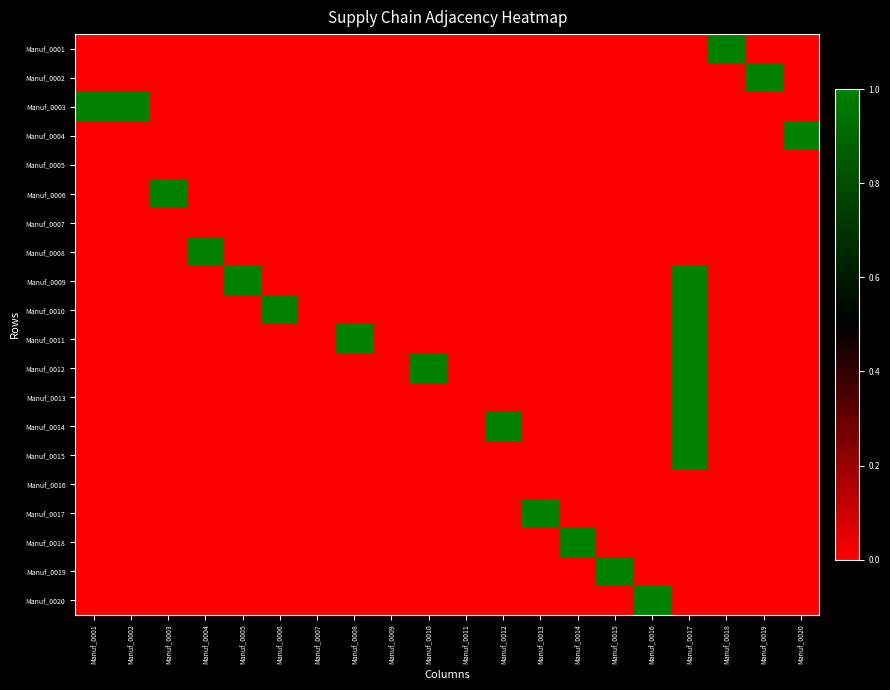

Reading left to right, extract all data points from this chart.

Manuf_0001: Manuf_0001=0	Manuf_0002=0	Manuf_0003=0	Manuf_0004=0	Manuf_0005=0	Manuf_0006=0	Manuf_0007=0	Manuf_0008=0	Manuf_0009=0	Manuf_0010=0	Manuf_0011=0	Manuf_0012=0	Manuf_0013=0	Manuf_0014=0	Manuf_0015=0	Manuf_0016=0	Manuf_0017=0	Manuf_0018=1	Manuf_0019=0	Manuf_0020=0
Manuf_0002: Manuf_0001=0	Manuf_0002=0	Manuf_0003=0	Manuf_0004=0	Manuf_0005=0	Manuf_0006=0	Manuf_0007=0	Manuf_0008=0	Manuf_0009=0	Manuf_0010=0	Manuf_0011=0	Manuf_0012=0	Manuf_0013=0	Manuf_0014=0	Manuf_0015=0	Manuf_0016=0	Manuf_0017=0	Manuf_0018=0	Manuf_0019=1	Manuf_0020=0
Manuf_0003: Manuf_0001=1	Manuf_0002=1	Manuf_0003=0	Manuf_0004=0	Manuf_0005=0	Manuf_0006=0	Manuf_0007=0	Manuf_0008=0	Manuf_0009=0	Manuf_0010=0	Manuf_0011=0	Manuf_0012=0	Manuf_0013=0	Manuf_0014=0	Manuf_0015=0	Manuf_0016=0	Manuf_0017=0	Manuf_0018=0	Manuf_0019=0	Manuf_0020=0
Manuf_0004: Manuf_0001=0	Manuf_0002=0	Manuf_0003=0	Manuf_0004=0	Manuf_0005=0	Manuf_0006=0	Manuf_0007=0	Manuf_0008=0	Manuf_0009=0	Manuf_0010=0	Manuf_0011=0	Manuf_0012=0	Manuf_0013=0	Manuf_0014=0	Manuf_0015=0	Manuf_0016=0	Manuf_0017=0	Manuf_0018=0	Manuf_0019=0	Manuf_0020=1
Manuf_0005: Manuf_0001=0	Manuf_0002=0	Manuf_0003=0	Manuf_0004=0	Manuf_0005=0	Manuf_0006=0	Manuf_0007=0	Manuf_0008=0	Manuf_0009=0	Manuf_0010=0	Manuf_0011=0	Manuf_0012=0	Manuf_0013=0	Manuf_0014=0	Manuf_0015=0	Manuf_0016=0	Manuf_0017=0	Manuf_0018=0	Manuf_0019=0	Manuf_0020=0
Manuf_0006: Manuf_0001=0	Manuf_0002=0	Manuf_0003=1	Manuf_0004=0	Manuf_0005=0	Manuf_0006=0	Manuf_0007=0	Manuf_0008=0	Manuf_0009=0	Manuf_0010=0	Manuf_0011=0	Manuf_0012=0	Manuf_0013=0	Manuf_0014=0	Manuf_0015=0	Manuf_0016=0	Manuf_0017=0	Manuf_0018=0	Manuf_0019=0	Manuf_0020=0
Manuf_0007: Manuf_0001=0	Manuf_0002=0	Manuf_0003=0	Manuf_0004=0	Manuf_0005=0	Manuf_0006=0	Manuf_0007=0	Manuf_0008=0	Manuf_0009=0	Manuf_0010=0	Manuf_0011=0	Manuf_0012=0	Manuf_0013=0	Manuf_0014=0	Manuf_0015=0	Manuf_0016=0	Manuf_0017=0	Manuf_0018=0	Manuf_0019=0	Manuf_0020=0
Manuf_0008: Manuf_0001=0	Manuf_0002=0	Manuf_0003=0	Manuf_0004=1	Manuf_0005=0	Manuf_0006=0	Manuf_0007=0	Manuf_0008=0	Manuf_0009=0	Manuf_0010=0	Manuf_0011=0	Manuf_0012=0	Manuf_0013=0	Manuf_0014=0	Manuf_0015=0	Manuf_0016=0	Manuf_0017=0	Manuf_0018=0	Manuf_0019=0	Manuf_0020=0
Manuf_0009: Manuf_0001=0	Manuf_0002=0	Manuf_0003=0	Manuf_0004=0	Manuf_0005=1	Manuf_0006=0	Manuf_0007=0	Manuf_0008=0	Manuf_0009=0	Manuf_0010=0	Manuf_0011=0	Manuf_0012=0	Manuf_0013=0	Manuf_0014=0	Manuf_0015=0	Manuf_0016=0	Manuf_0017=1	Manuf_0018=0	Manuf_0019=0	Manuf_0020=0
Manuf_0010: Manuf_0001=0	Manuf_0002=0	Manuf_0003=0	Manuf_0004=0	Manuf_0005=0	Manuf_0006=1	Manuf_0007=0	Manuf_0008=0	Manuf_0009=0	Manuf_0010=0	Manuf_0011=0	Manuf_0012=0	Manuf_0013=0	Manuf_0014=0	Manuf_0015=0	Manuf_0016=0	Manuf_0017=1	Manuf_0018=0	Manuf_0019=0	Manuf_0020=0
Manuf_0011: Manuf_0001=0	Manuf_0002=0	Manuf_0003=0	Manuf_0004=0	Manuf_0005=0	Manuf_0006=0	Manuf_0007=0	Manuf_0008=1	Manuf_0009=0	Manuf_0010=0	Manuf_0011=0	Manuf_0012=0	Manuf_0013=0	Manuf_0014=0	Manuf_0015=0	Manuf_0016=0	Manuf_0017=1	Manuf_0018=0	Manuf_0019=0	Manuf_0020=0
Manuf_0012: Manuf_0001=0	Manuf_0002=0	Manuf_0003=0	Manuf_0004=0	Manuf_0005=0	Manuf_0006=0	Manuf_0007=0	Manuf_0008=0	Manuf_0009=0	Manuf_0010=1	Manuf_0011=0	Manuf_0012=0	Manuf_0013=0	Manuf_0014=0	Manuf_0015=0	Manuf_0016=0	Manuf_0017=1	Manuf_0018=0	Manuf_0019=0	Manuf_0020=0
Manuf_0013: Manuf_0001=0	Manuf_0002=0	Manuf_0003=0	Manuf_0004=0	Manuf_0005=0	Manuf_0006=0	Manuf_0007=0	Manuf_0008=0	Manuf_0009=0	Manuf_0010=0	Manuf_0011=0	Manuf_0012=0	Manuf_0013=0	Manuf_0014=0	Manuf_0015=0	Manuf_0016=0	Manuf_0017=1	Manuf_0018=0	Manuf_0019=0	Manuf_0020=0
Manuf_0014: Manuf_0001=0	Manuf_0002=0	Manuf_0003=0	Manuf_0004=0	Manuf_0005=0	Manuf_0006=0	Manuf_0007=0	Manuf_0008=0	Manuf_0009=0	Manuf_0010=0	Manuf_0011=0	Manuf_0012=1	Manuf_0013=0	Manuf_0014=0	Manuf_0015=0	Manuf_0016=0	Manuf_0017=1	Manuf_0018=0	Manuf_0019=0	Manuf_0020=0
Manuf_0015: Manuf_0001=0	Manuf_0002=0	Manuf_0003=0	Manuf_0004=0	Manuf_0005=0	Manuf_0006=0	Manuf_0007=0	Manuf_0008=0	Manuf_0009=0	Manuf_0010=0	Manuf_0011=0	Manuf_0012=0	Manuf_0013=0	Manuf_0014=0	Manuf_0015=0	Manuf_0016=0	Manuf_0017=1	Manuf_0018=0	Manuf_0019=0	Manuf_0020=0
Manuf_0016: Manuf_0001=0	Manuf_0002=0	Manuf_0003=0	Manuf_0004=0	Manuf_0005=0	Manuf_0006=0	Manuf_0007=0	Manuf_0008=0	Manuf_0009=0	Manuf_0010=0	Manuf_0011=0	Manuf_0012=0	Manuf_0013=0	Manuf_0014=0	Manuf_0015=0	Manuf_0016=0	Manuf_0017=0	Manuf_0018=0	Manuf_0019=0	Manuf_0020=0
Manuf_0017: Manuf_0001=0	Manuf_0002=0	Manuf_0003=0	Manuf_0004=0	Manuf_0005=0	Manuf_0006=0	Manuf_0007=0	Manuf_0008=0	Manuf_0009=0	Manuf_0010=0	Manuf_0011=0	Manuf_0012=0	Manuf_0013=1	Manuf_0014=0	Manuf_0015=0	Manuf_0016=0	Manuf_0017=0	Manuf_0018=0	Manuf_0019=0	Manuf_0020=0
Manuf_0018: Manuf_0001=0	Manuf_0002=0	Manuf_0003=0	Manuf_0004=0	Manuf_0005=0	Manuf_0006=0	Manuf_0007=0	Manuf_0008=0	Manuf_0009=0	Manuf_0010=0	Manuf_0011=0	Manuf_0012=0	Manuf_0013=0	Manuf_0014=1	Manuf_0015=0	Manuf_0016=0	Manuf_0017=0	Manuf_0018=0	Manuf_0019=0	Manuf_0020=0
Manuf_0019: Manuf_0001=0	Manuf_0002=0	Manuf_0003=0	Manuf_0004=0	Manuf_0005=0	Manuf_0006=0	Manuf_0007=0	Manuf_0008=0	Manuf_0009=0	Manuf_0010=0	Manuf_0011=0	Manuf_0012=0	Manuf_0013=0	Manuf_0014=0	Manuf_0015=1	Manuf_0016=0	Manuf_0017=0	Manuf_0018=0	Manuf_0019=0	Manuf_0020=0
Manuf_0020: Manuf_0001=0	Manuf_0002=0	Manuf_0003=0	Manuf_0004=0	Manuf_0005=0	Manuf_0006=0	Manuf_0007=0	Manuf_0008=0	Manuf_0009=0	Manuf_0010=0	Manuf_0011=0	Manuf_0012=0	Manuf_0013=0	Manuf_0014=0	Manuf_0015=0	Manuf_0016=1	Manuf_0017=0	Manuf_0018=0	Manuf_0019=0	Manuf_0020=0